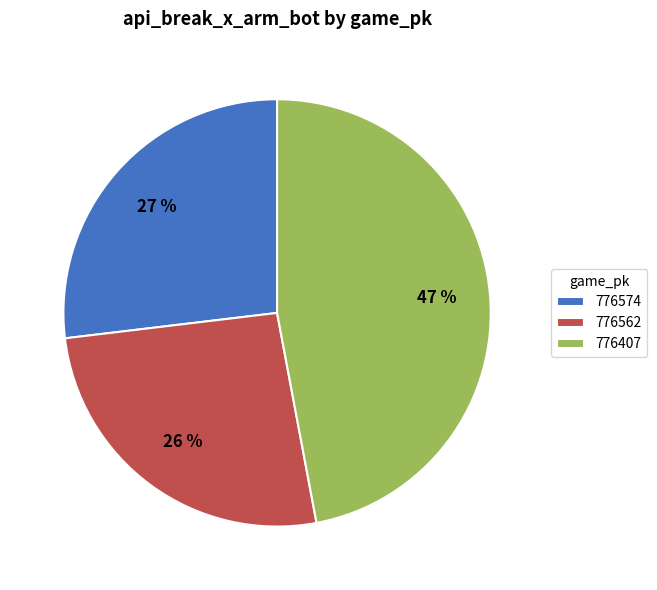

Rank the categories by value from highest to lowest.

776407, 776574, 776562